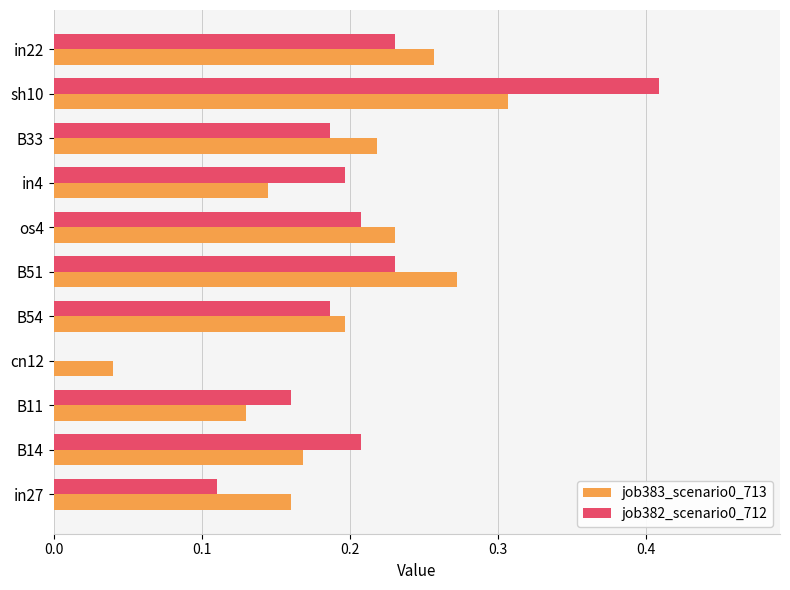

The job383_scenario0_713 series shows 0.0 at B33. True or false?

False